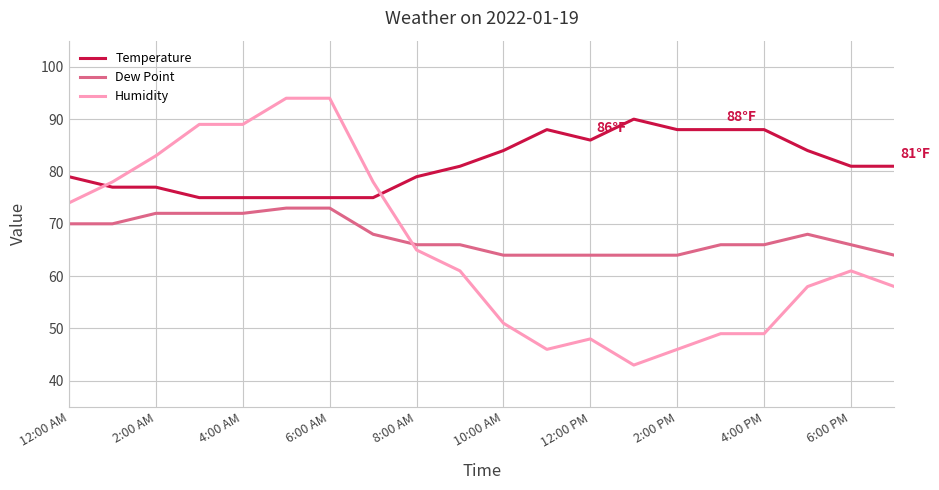

What is the greatest value displayed?

94